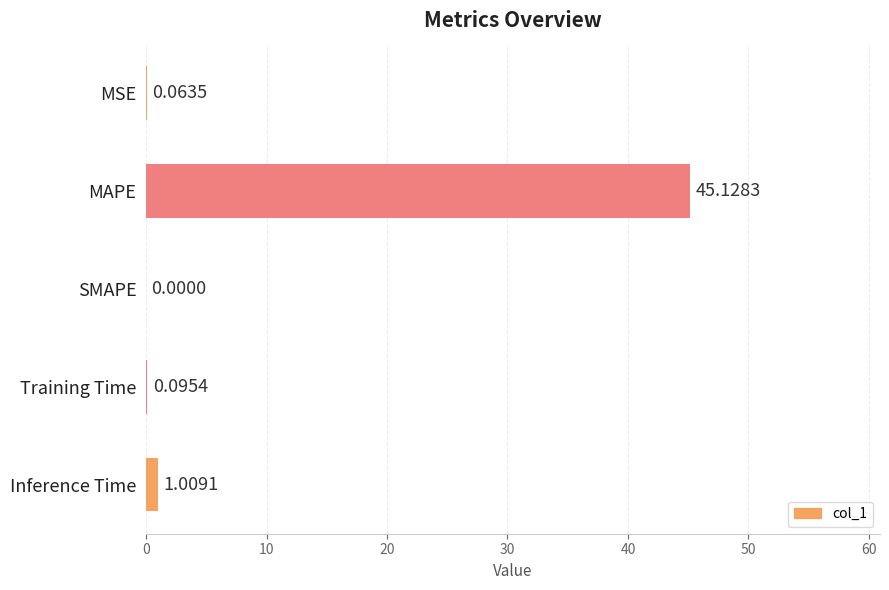

What is the sum of all values?

46.3